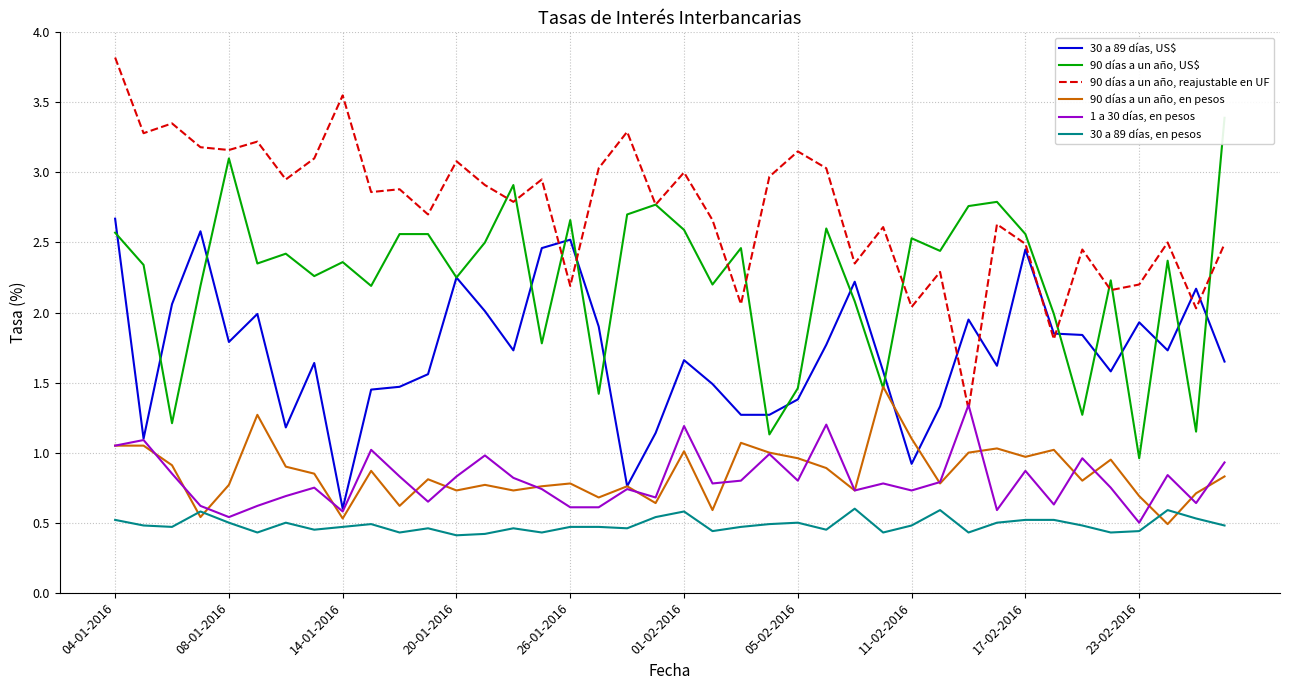

Does the chart have visible grid lines?

Yes